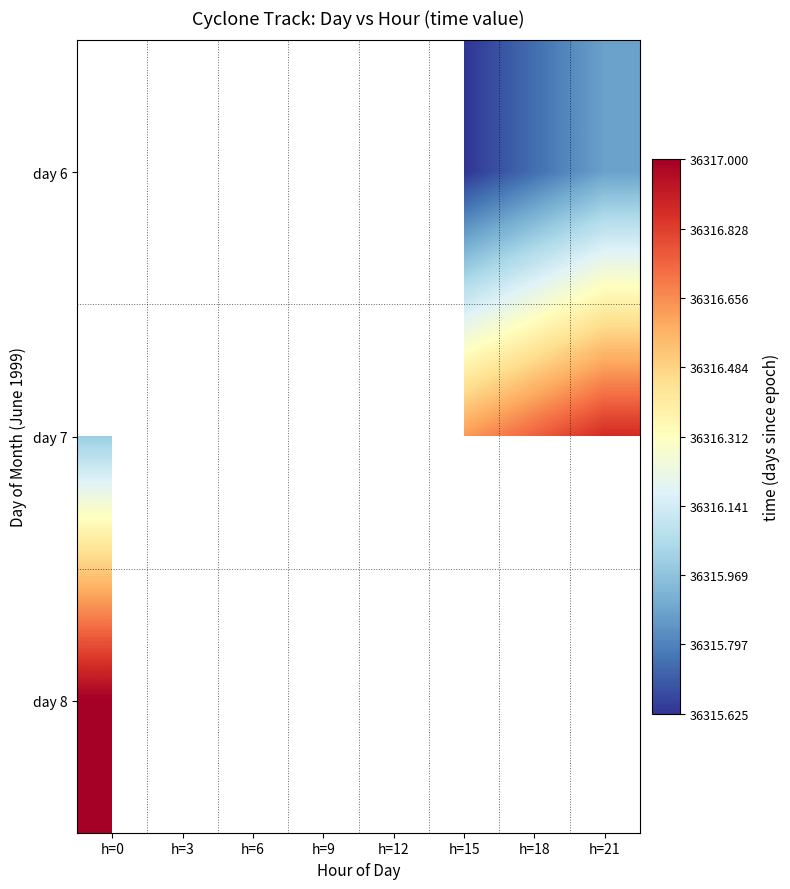

Which series has the largest range (max minus min)?

day 7